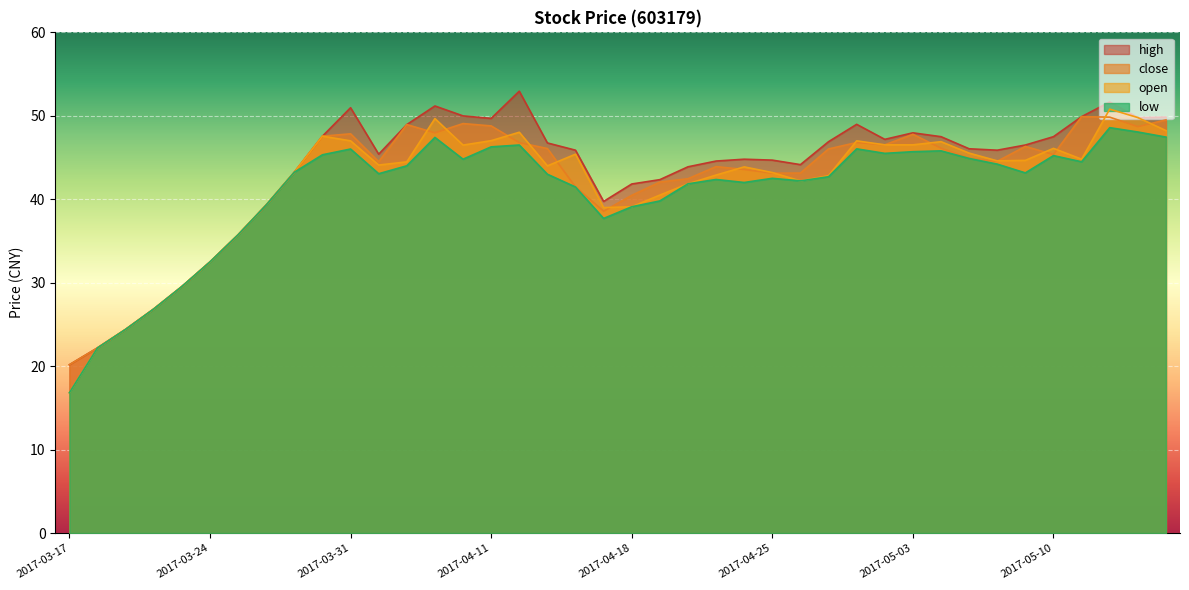

How many interior local peaks does the close series have?

8